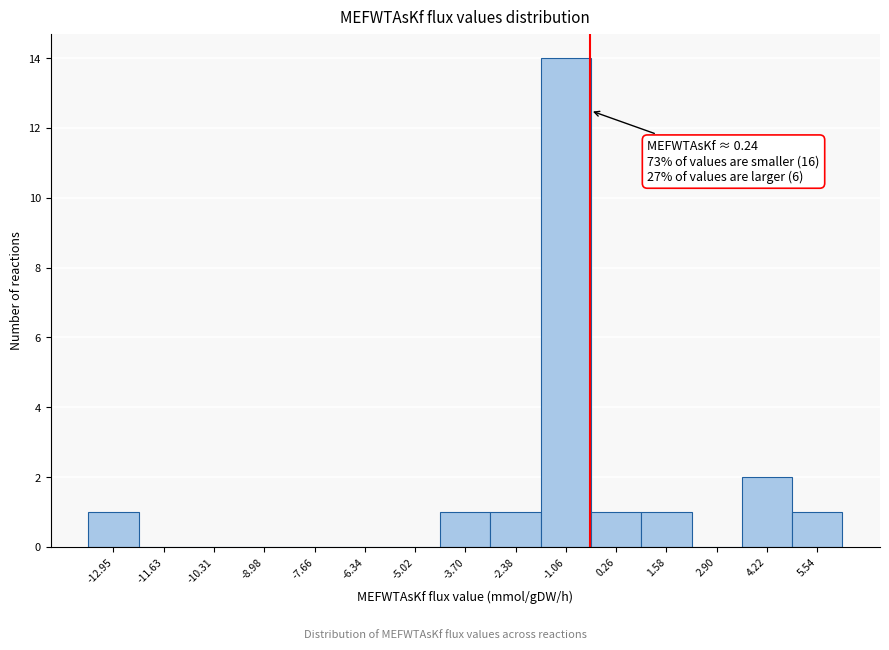

Reading left to right, extract all data points from this chart.

-12.95=1	-11.63=0	-10.31=0	-8.98=0	-7.66=0	-6.34=0	-5.02=0	-3.70=1	-2.38=1	-1.06=14	0.26=1	1.58=1	2.90=0	4.22=2	5.54=1